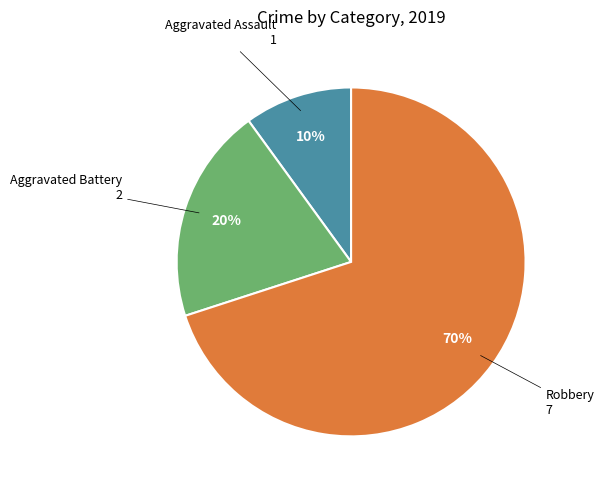

To the nearest percent, what is the difference between the largest and smallest slice percentages?

60%